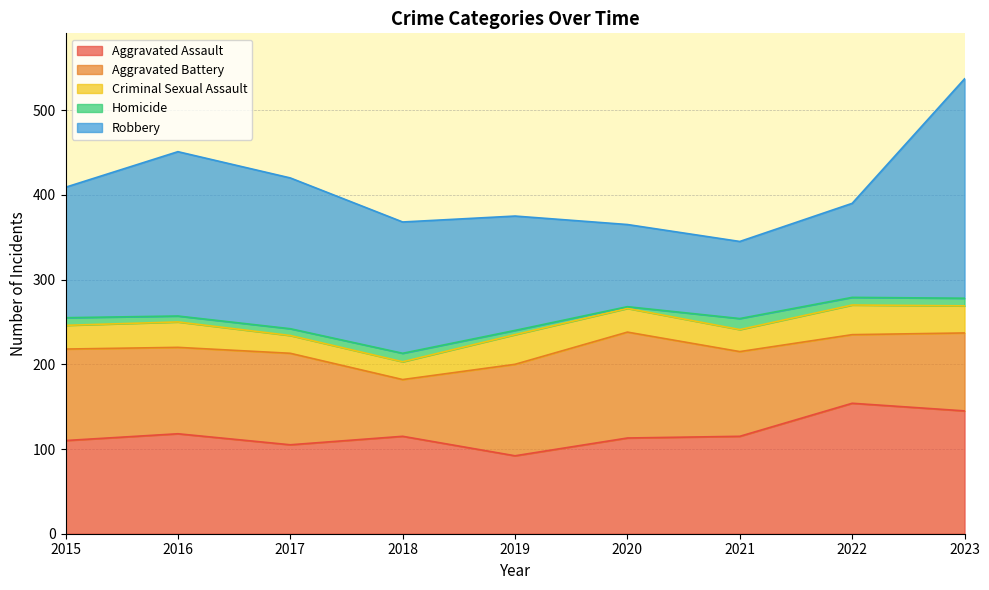

What is the value of the Aggravated Assault point at the 6th from the left?

113